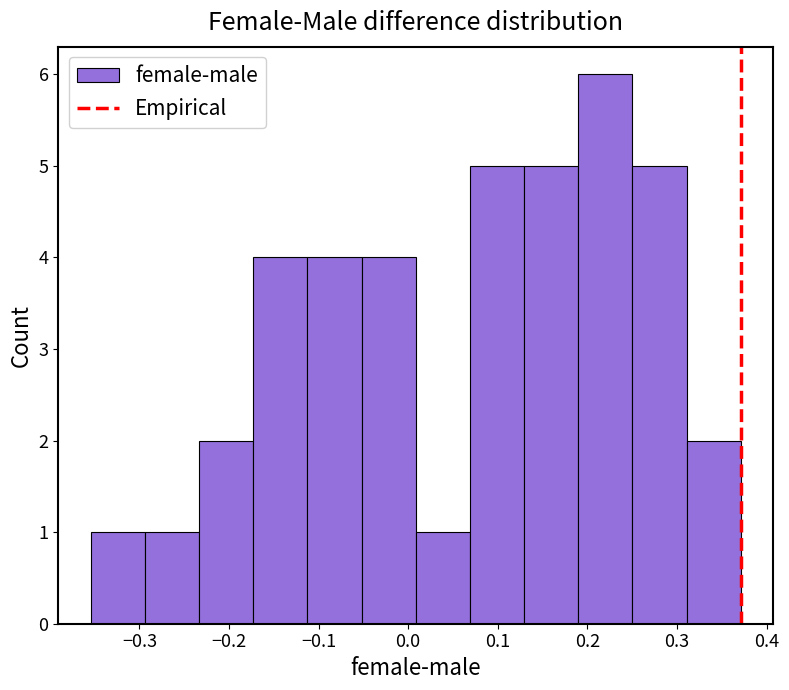

What is the height of the bar covering 0.31 to 0.37 on the x-axis? Neither the bar edges nor the heights are printed on the chart, so give them approximately, as read against the axes.

2